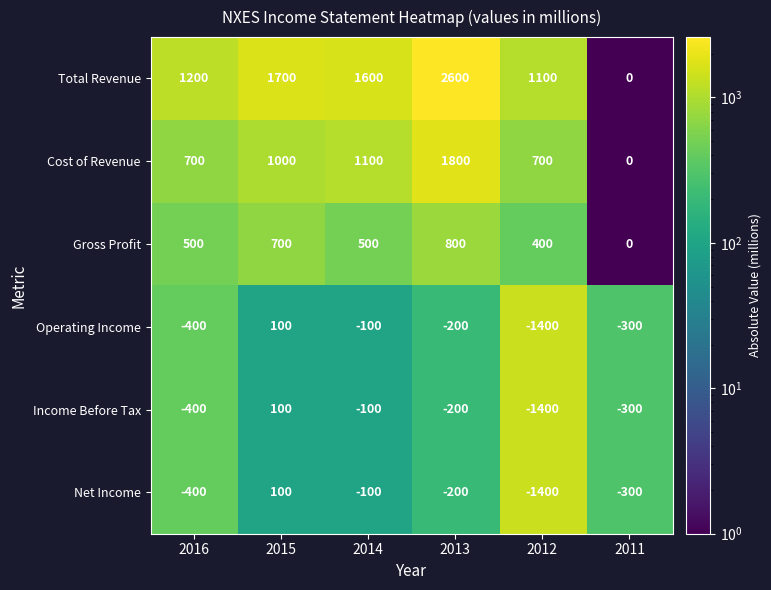

Which series has the widest spread of values?

Total Revenue